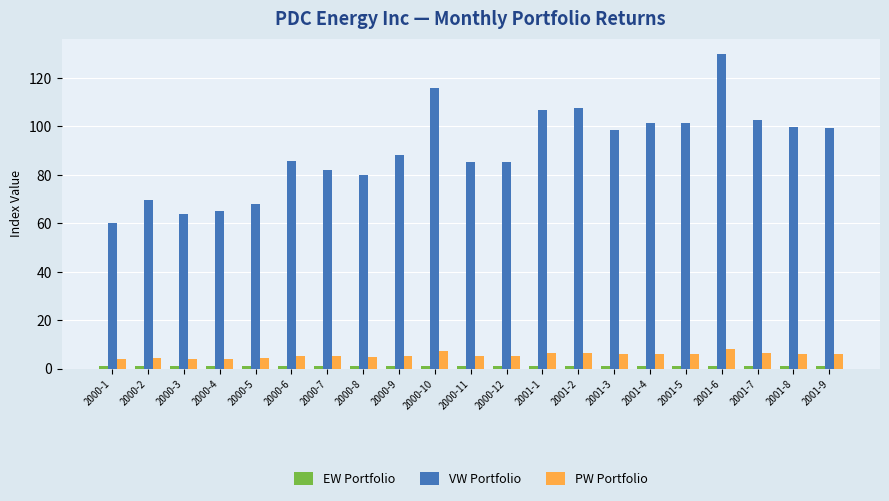

Between 2000-5 and 2001-4, which series saw the biggest shift?

VW Portfolio